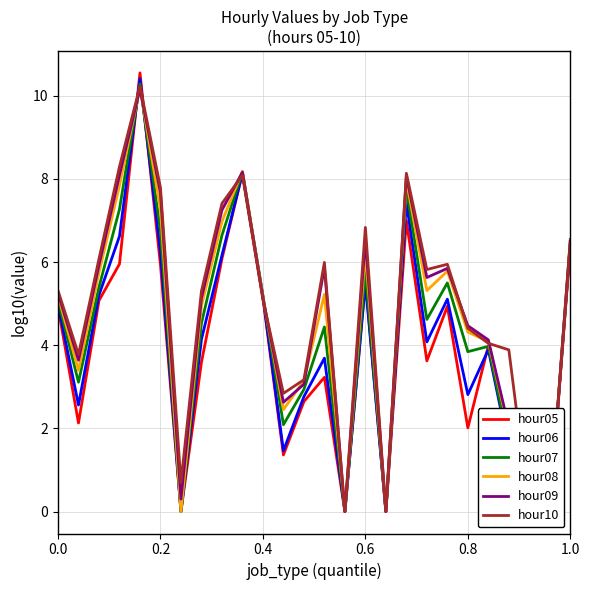

How many distinct data groups are displayed?

6